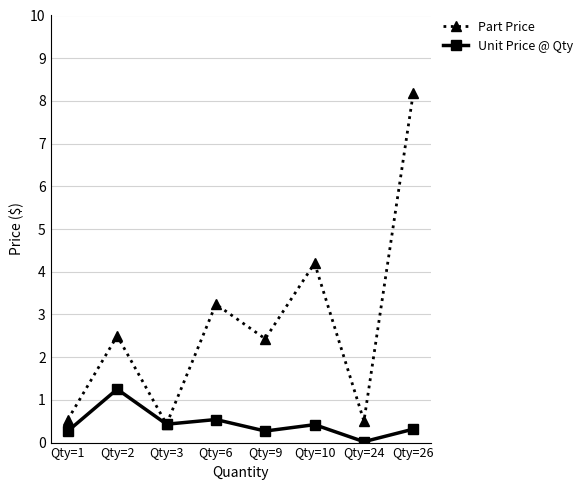

At which category is the sum across all series the highest?

Qty=26